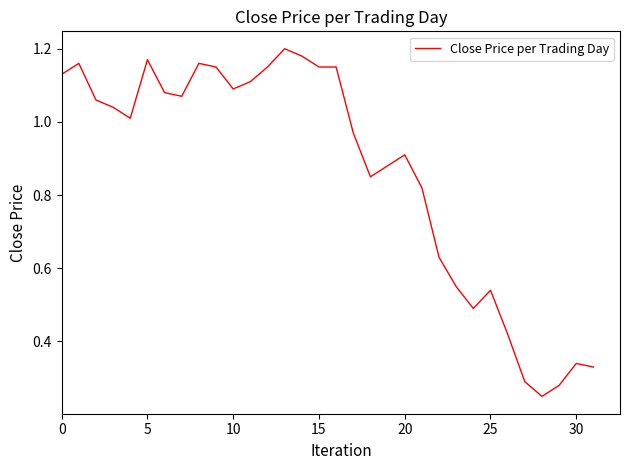

The chart shows a value of 1.9 at 15. True or false?

False